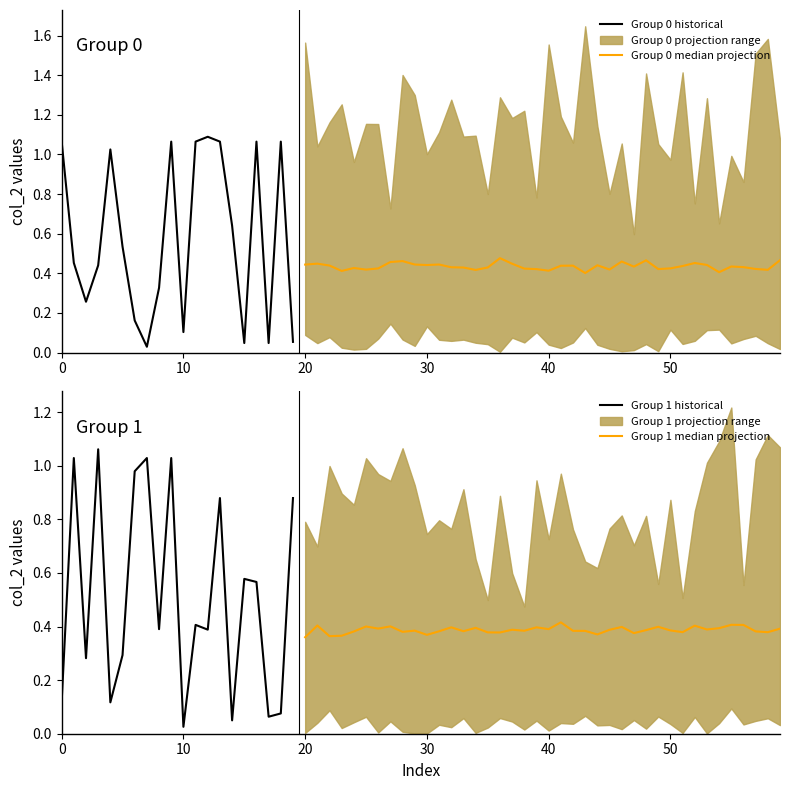

What is the sum of all col_2_group1 values?

10.2